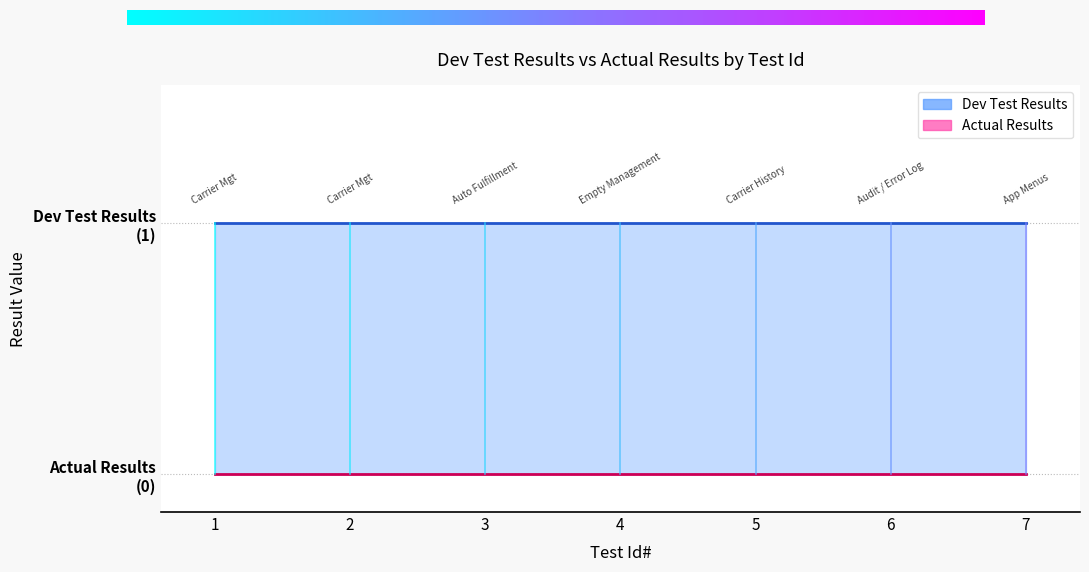

What are all the series names shown in the legend?

Dev Test Results, Actual Results